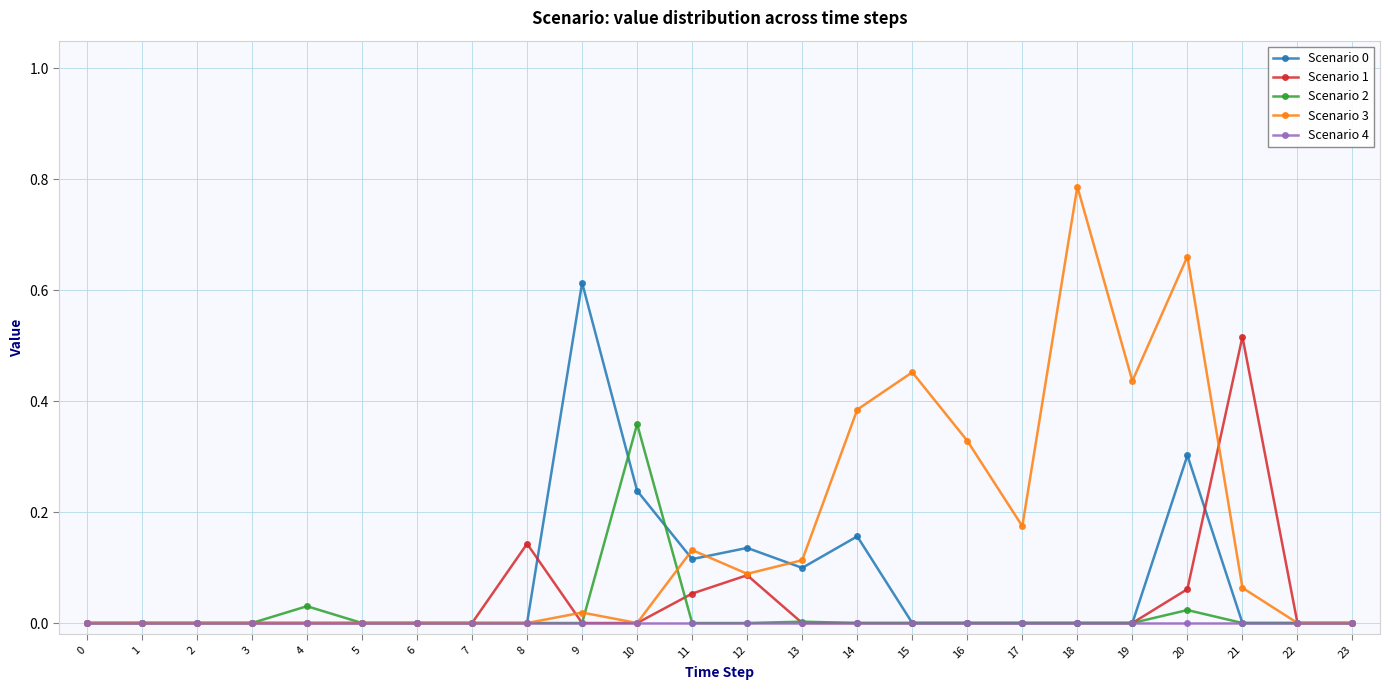

True or false: Scenario 2 has more than 1 points higher than both neighbors.

True